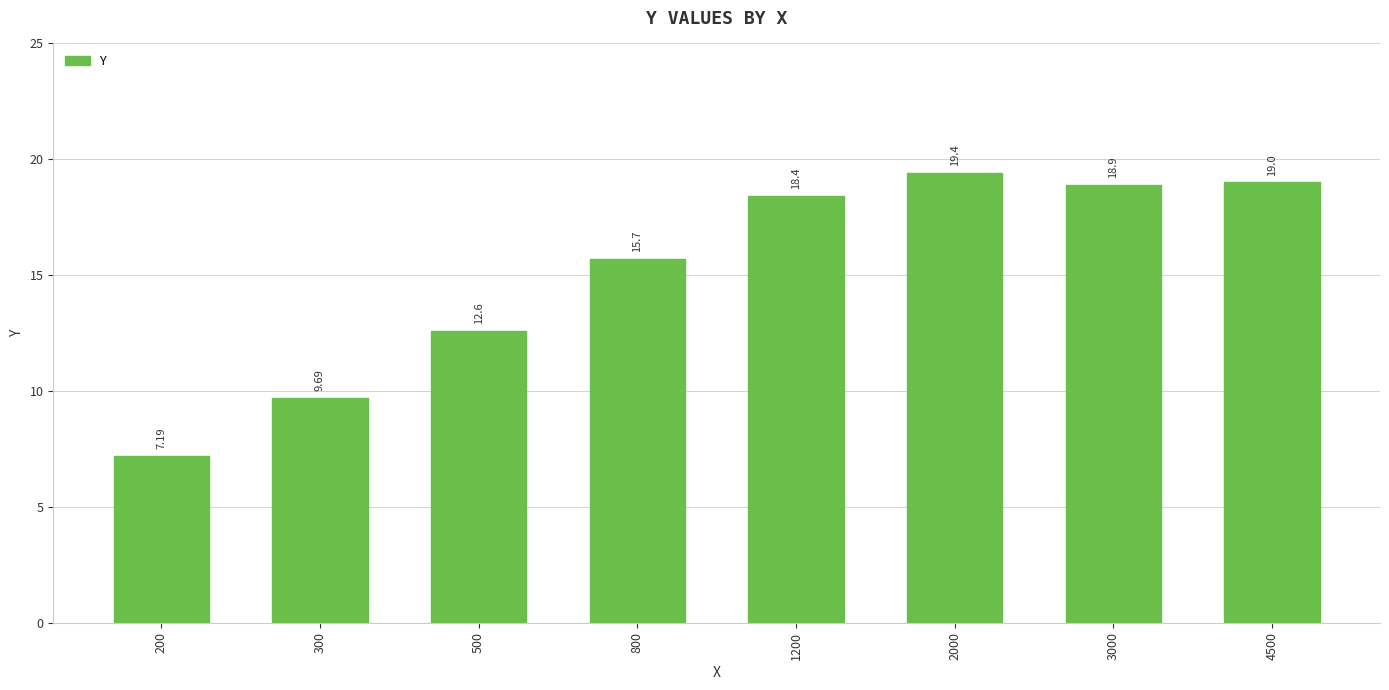

What is the difference between the values at 200 and 500?

5.4